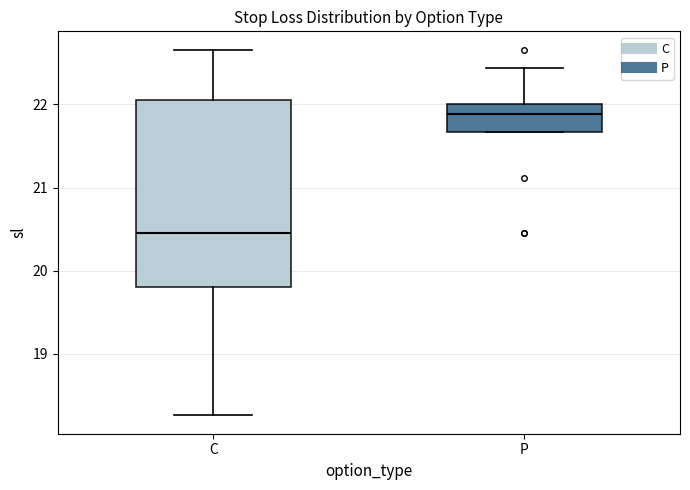

Reading left to right, read every box against the y-axis: the position of its median line, the range the box covers, and the ends of its whiskers. The values are not printed on the chart, so give them approximately, as read against the axis.

C: median 20.5, box 19.8 to 22.1, whiskers 18.3 to 22.7
P: median 21.9, box 21.7 to 22.0, whiskers 21.7 to 22.4